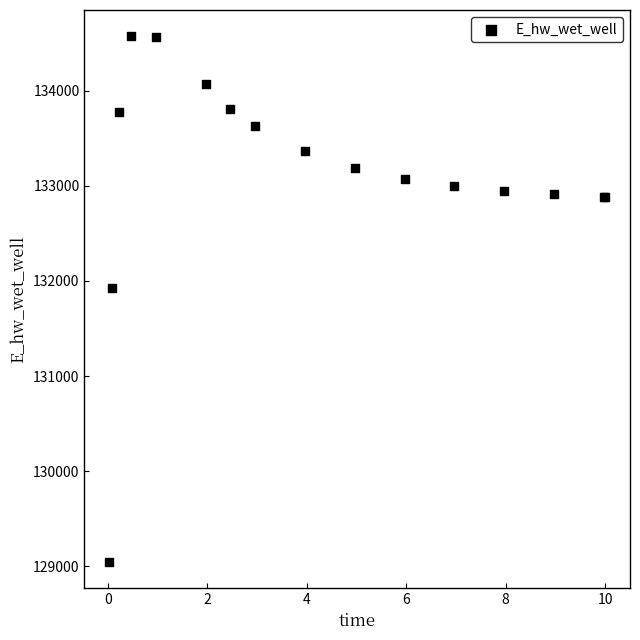

What Y value in the scatter plot is closest to 131809?

131929.0